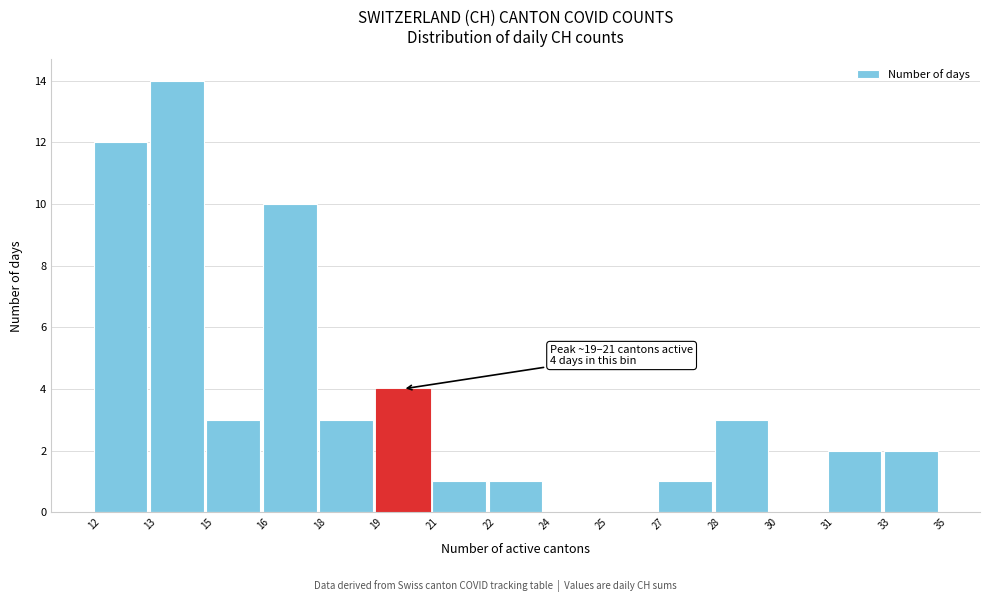

Reading left to right, what are all the values shown in this chart?

12=12	13=14	15=3	16=10	18=3	19=4	21=1	22=1	24=0	25=0	27=1	28=3	30=0	31=2	33=2